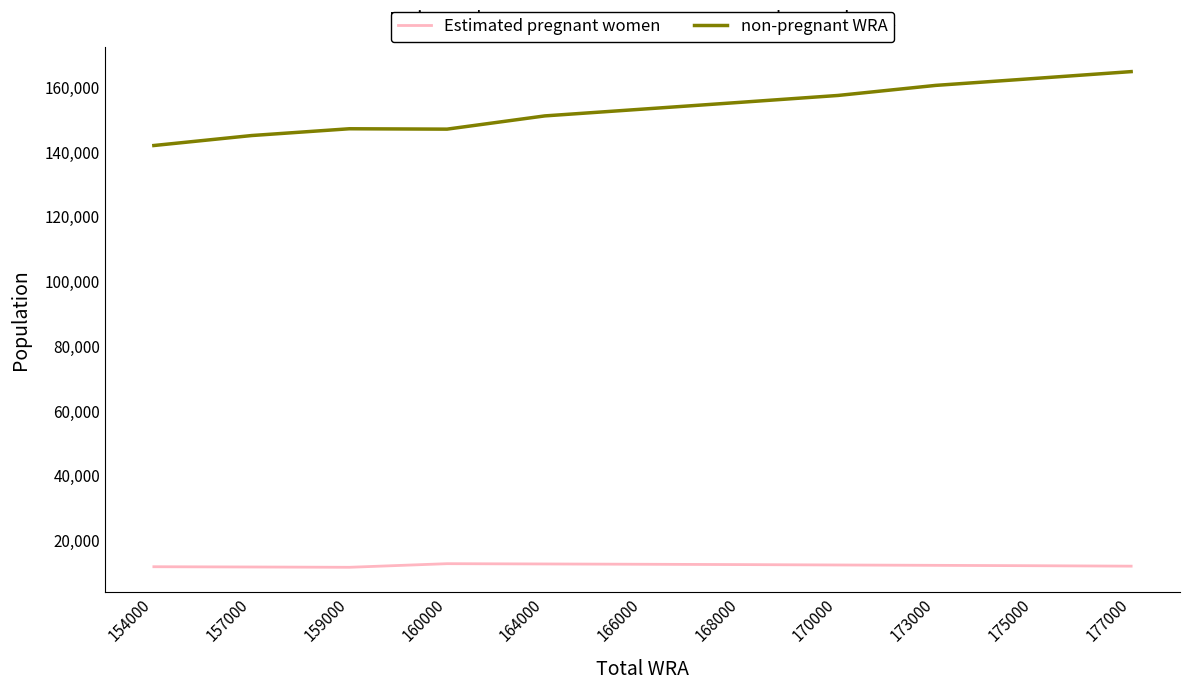

Rank the series by their average value, from highest to lowest.

non-pregnant WRA, Estimated pregnant women